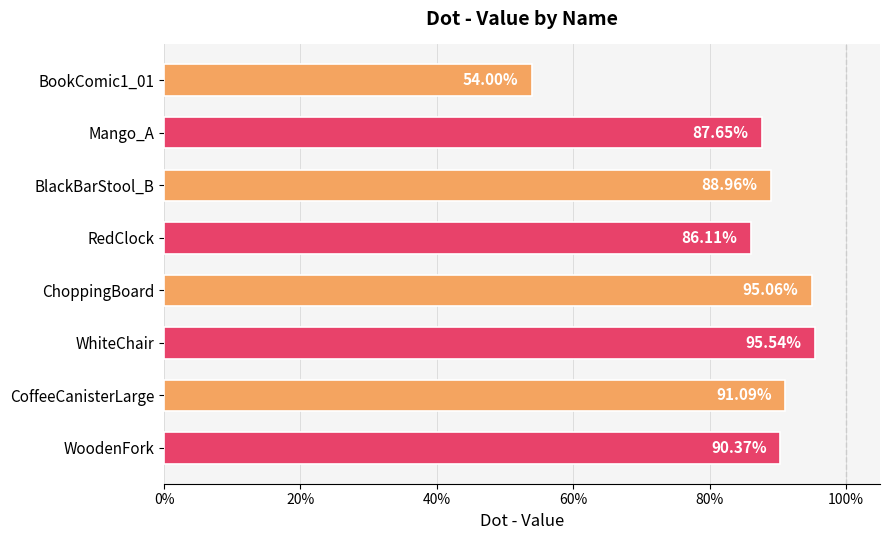

How many values are between 0 and 1?

8